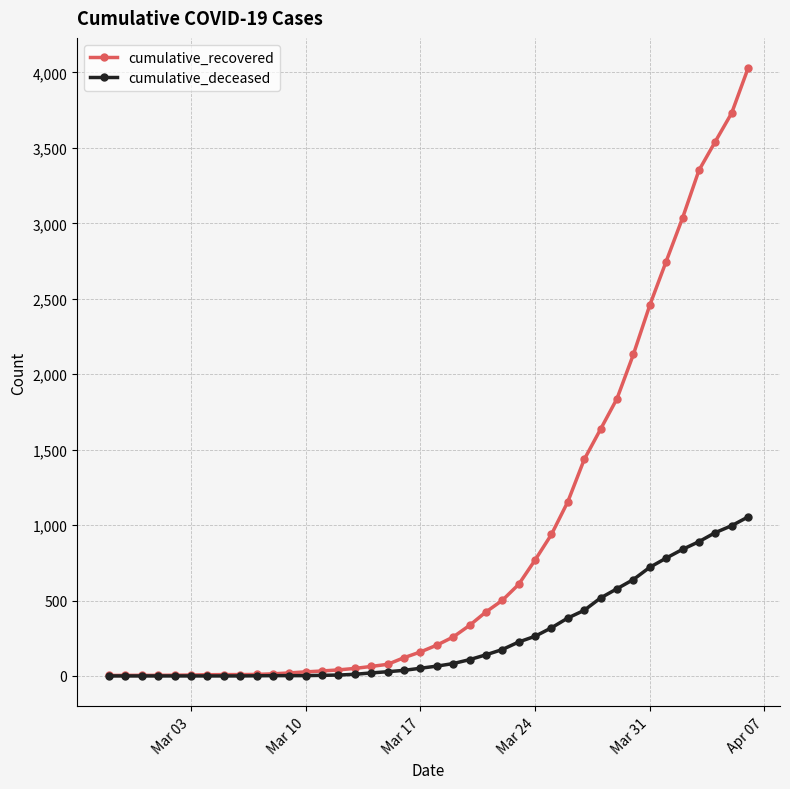

What is the greatest value displayed?

4028